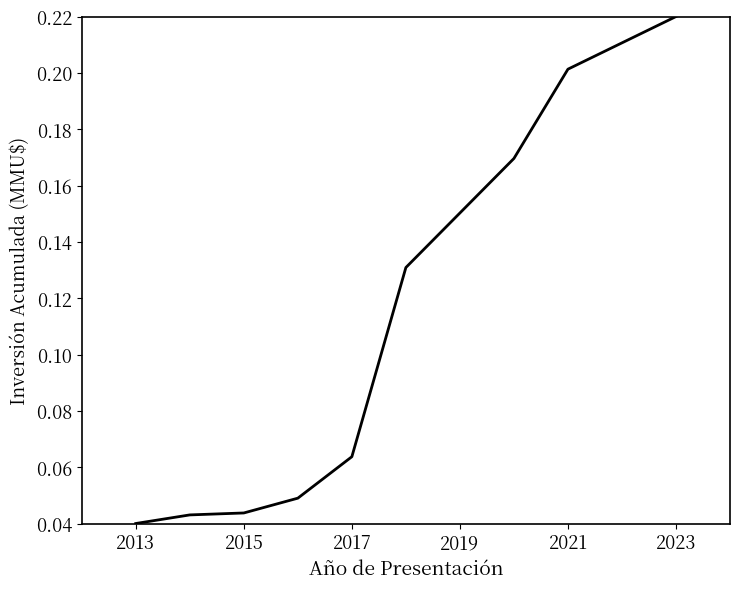

How many lines are shown in the chart?

1